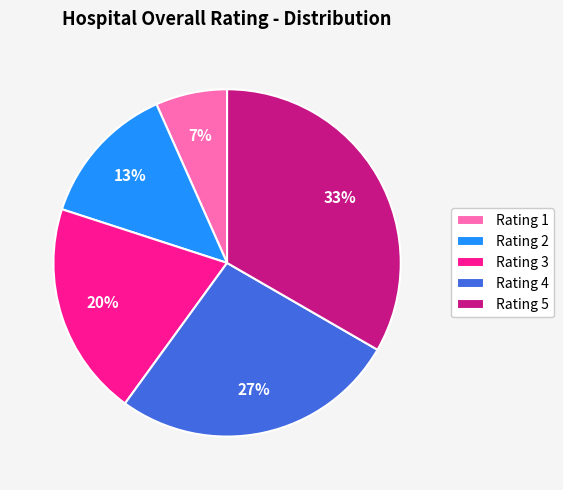

Between Rating 2 and Rating 5, which is larger?

Rating 5